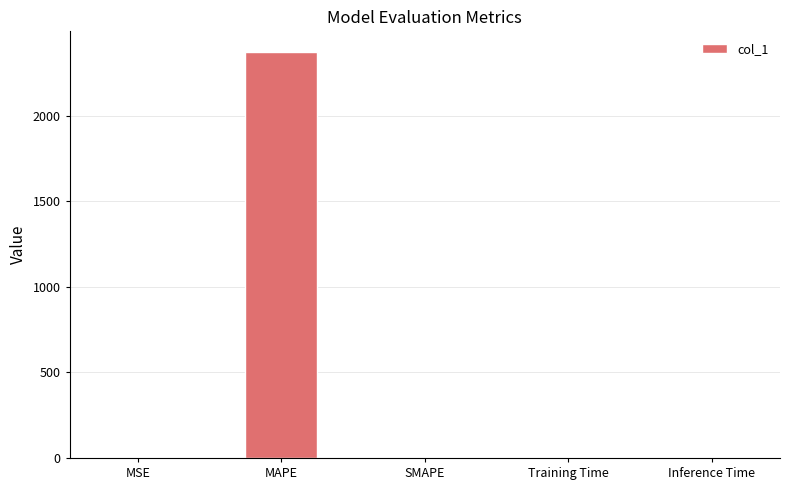

What is the maximum value shown in the chart?

2373.9